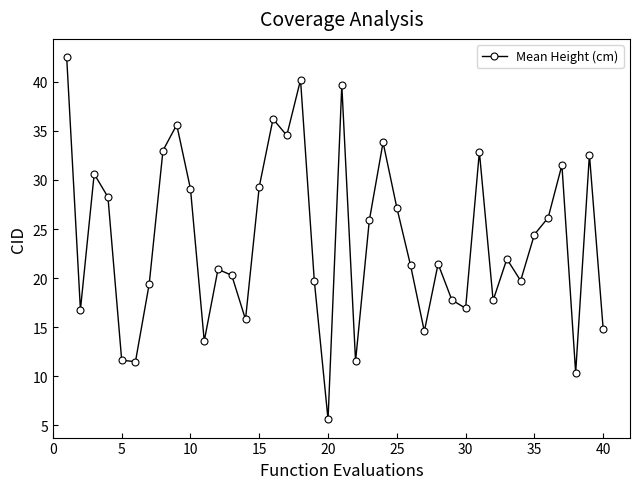

True or false: the data has more than 1 interior local peaks.

True